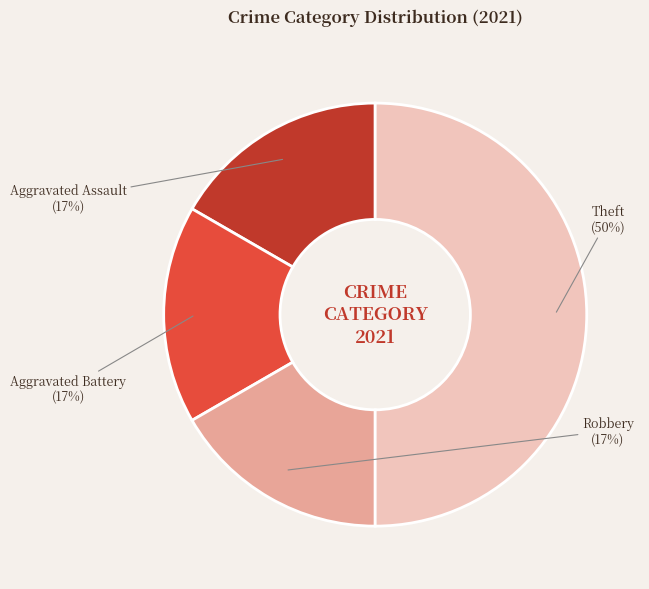

Does Robbery represent more than half of the total?

No